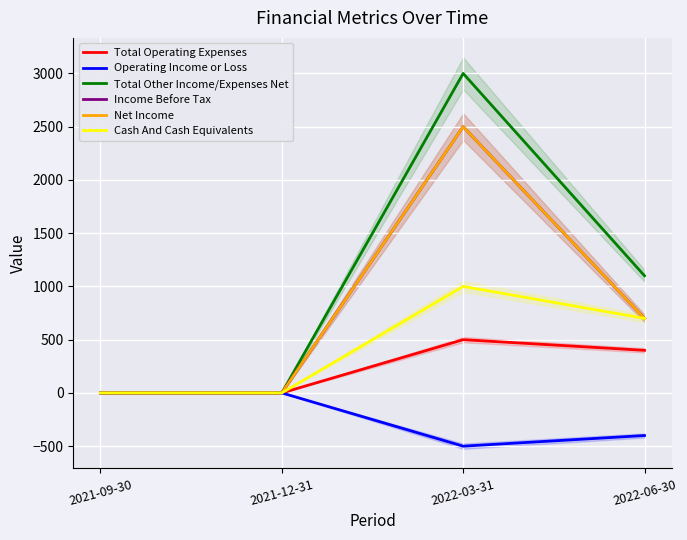

How many categories are shown in the chart?

4